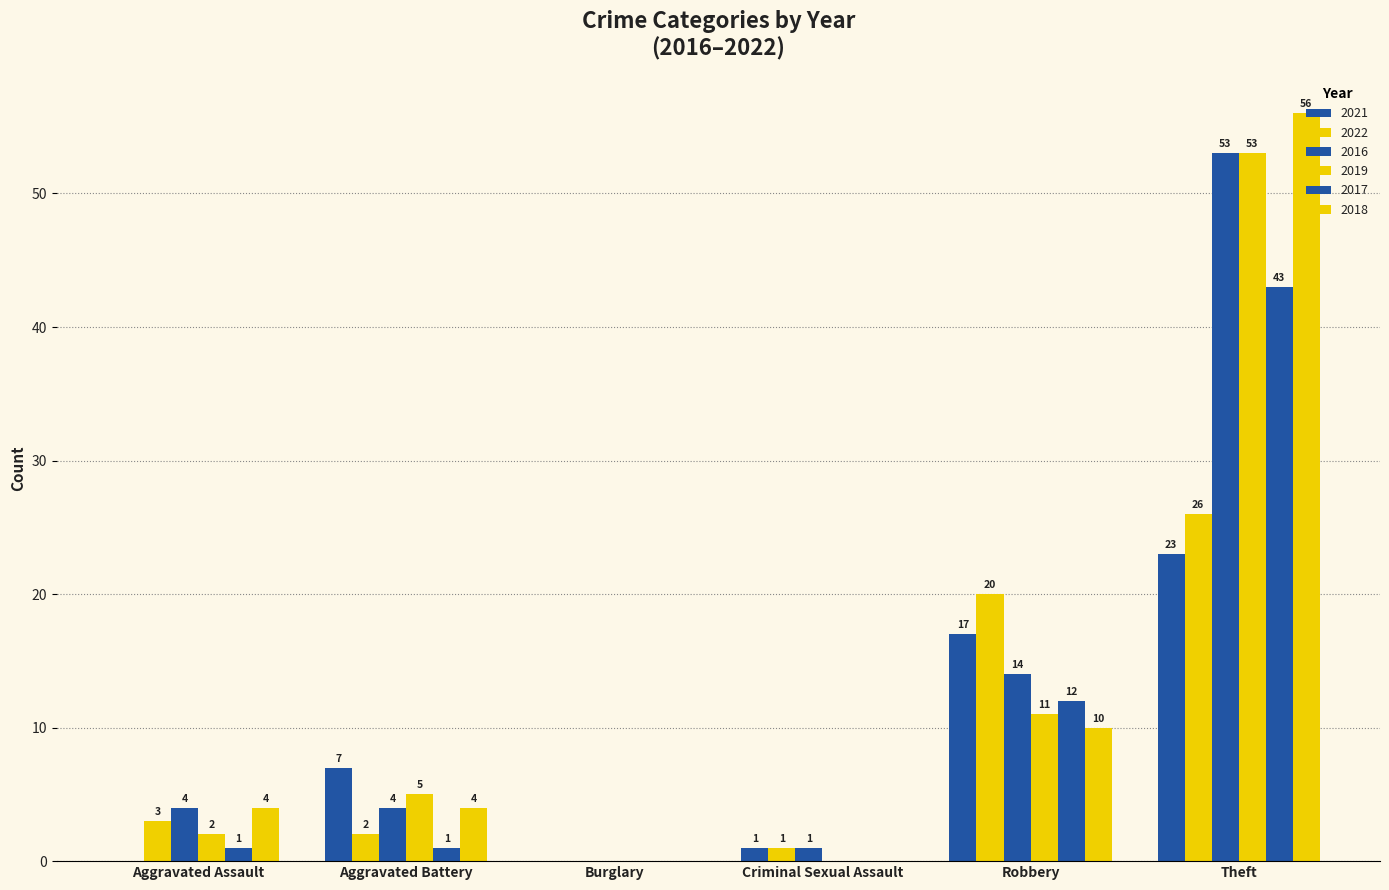

How many categories are shown in the chart?

6